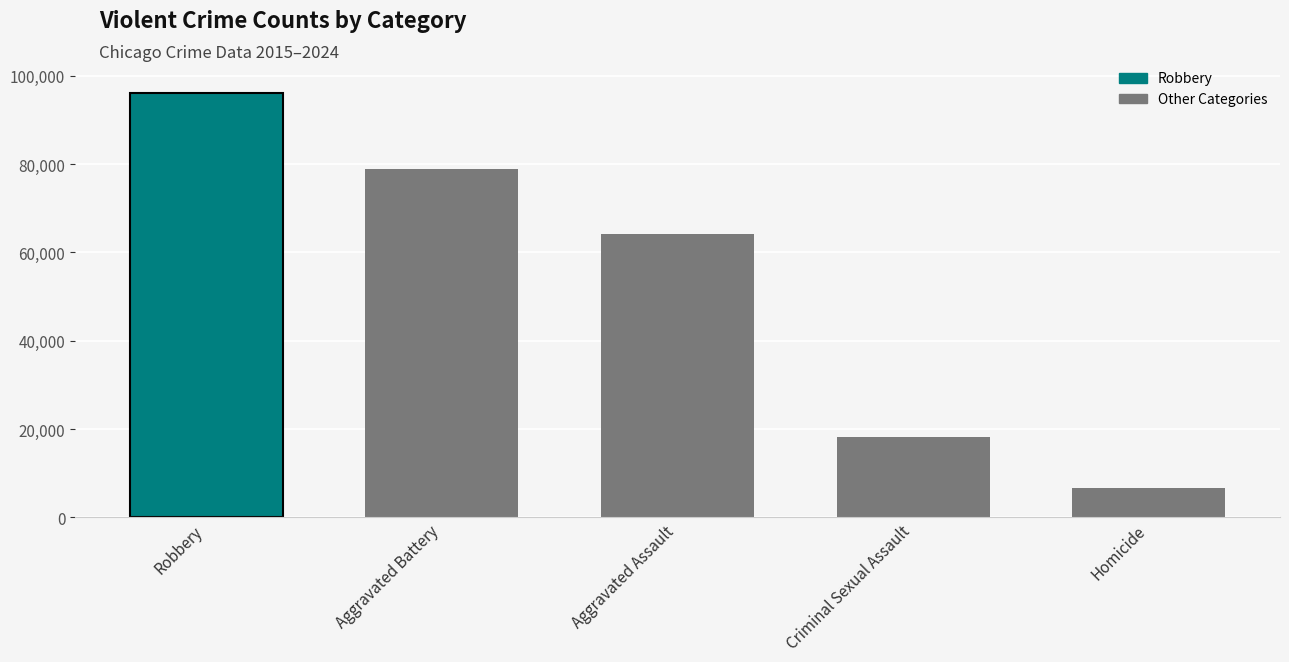

Where does the data first go above 64229?

Robbery